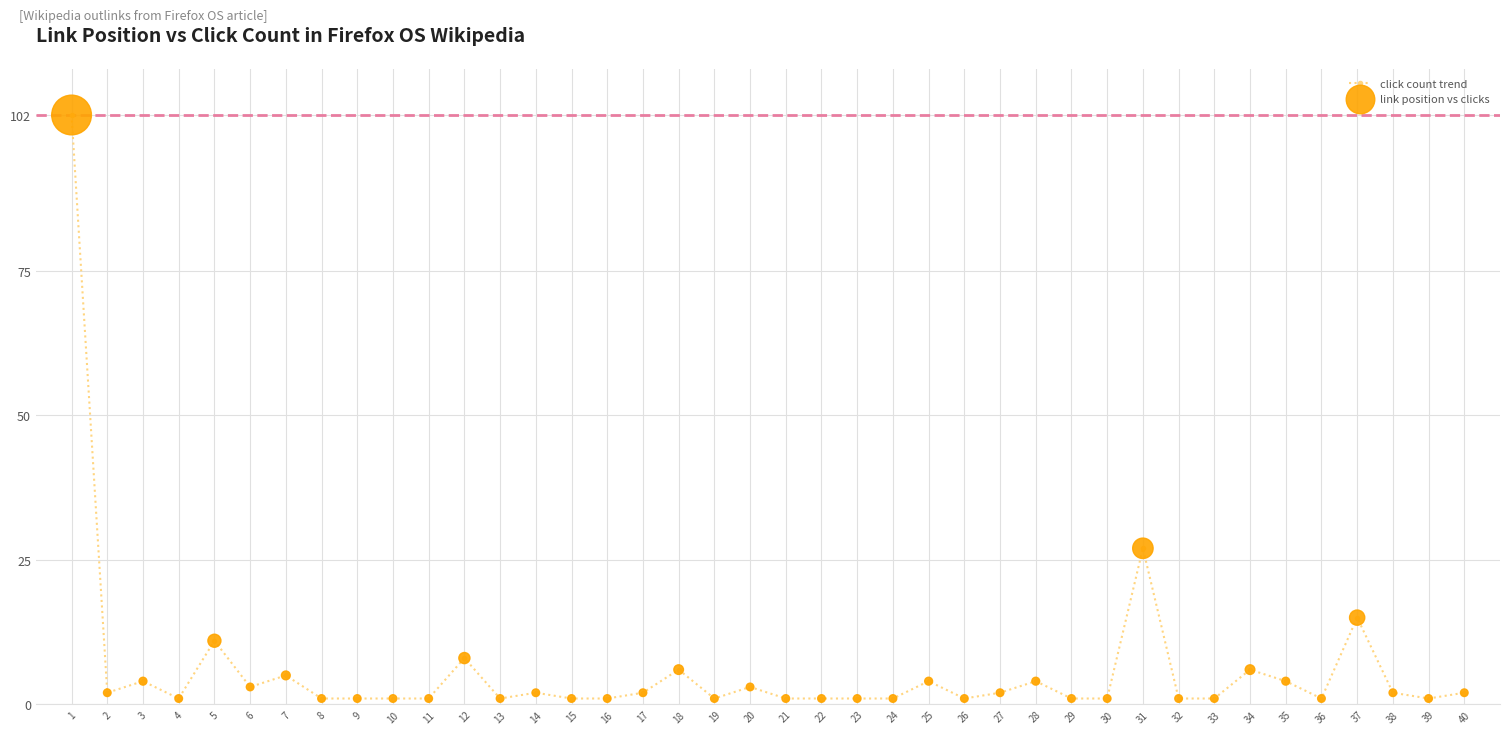

True or false: the data shows 1 at 39.

True